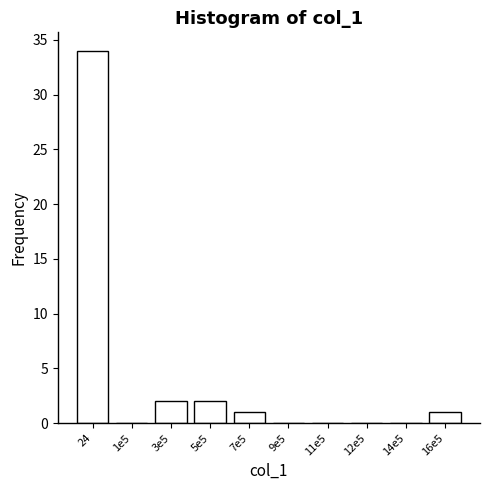

What is the sum of the values at 3e5 and 7e5?

3